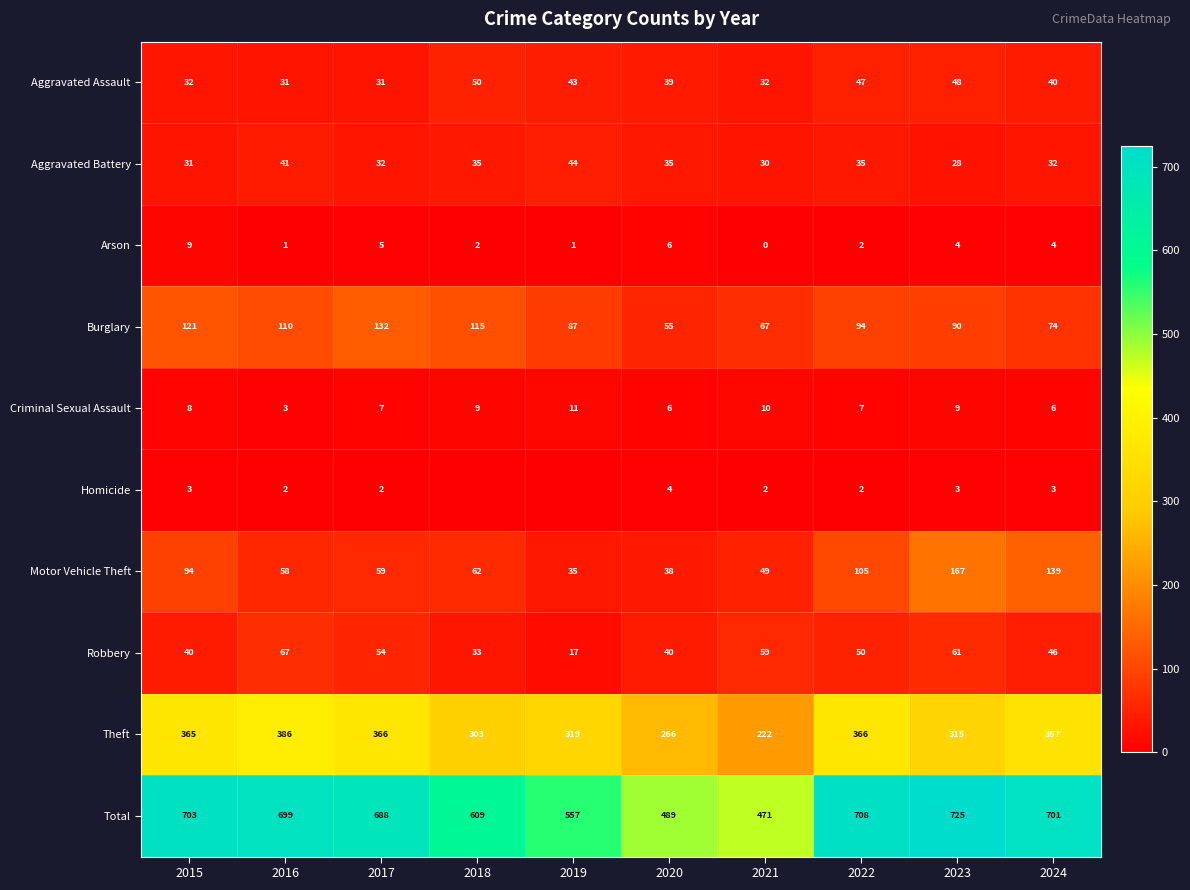

Between 2015 and 2022, which is larger?

2022